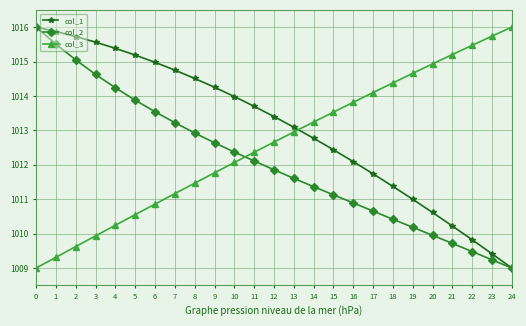

At how many categories does at least one series exceed 1012?

25